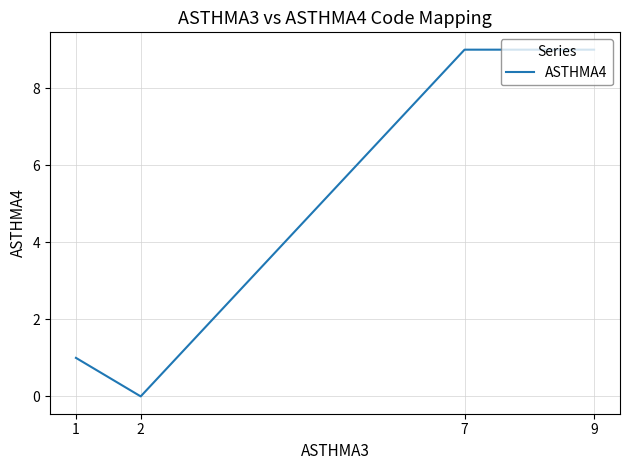

Count the values in the range 1 to 9.

3